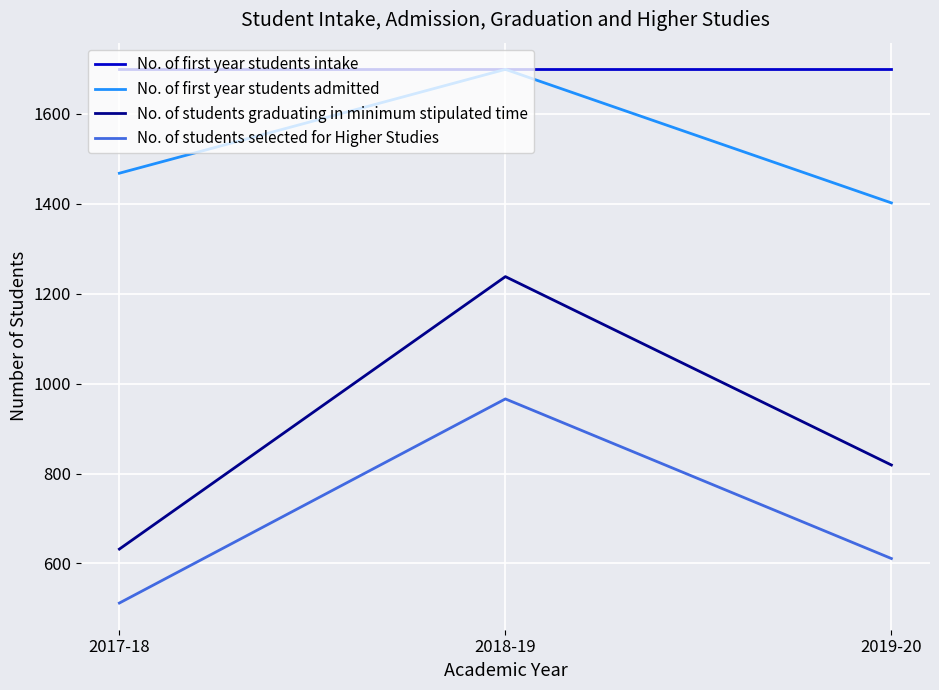

List the series in order of their overall mean, highest first.

No. of first year students intake, No. of first year students admitted, No. of students graduating in minimum stipulated time, No. of students selected for Higher Studies